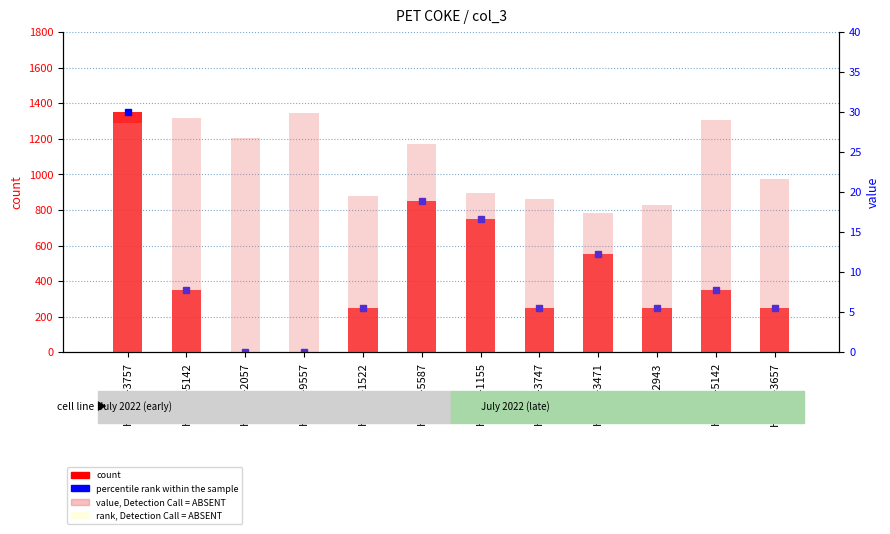

Which category has the highest value in the count series?

HP11B-3757